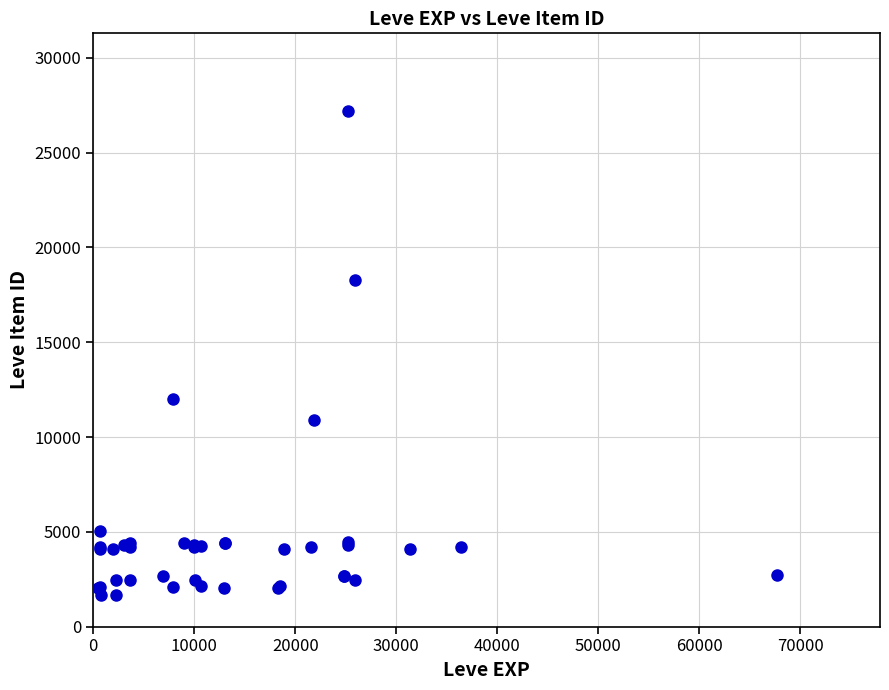

What Y value in the scatter plot is closest to 14448?

12018